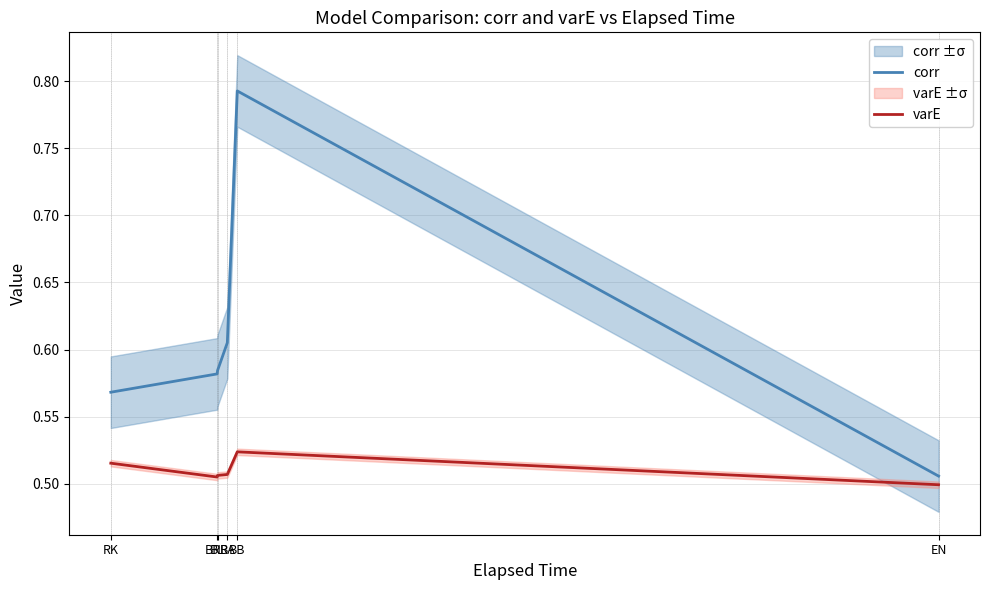

Reading left to right, list all the values displayed in this chart.

corr: 0.6	0.6	0.6	0.6	0.8	0.5
varE: 0.5	0.5	0.5	0.5	0.5	0.5